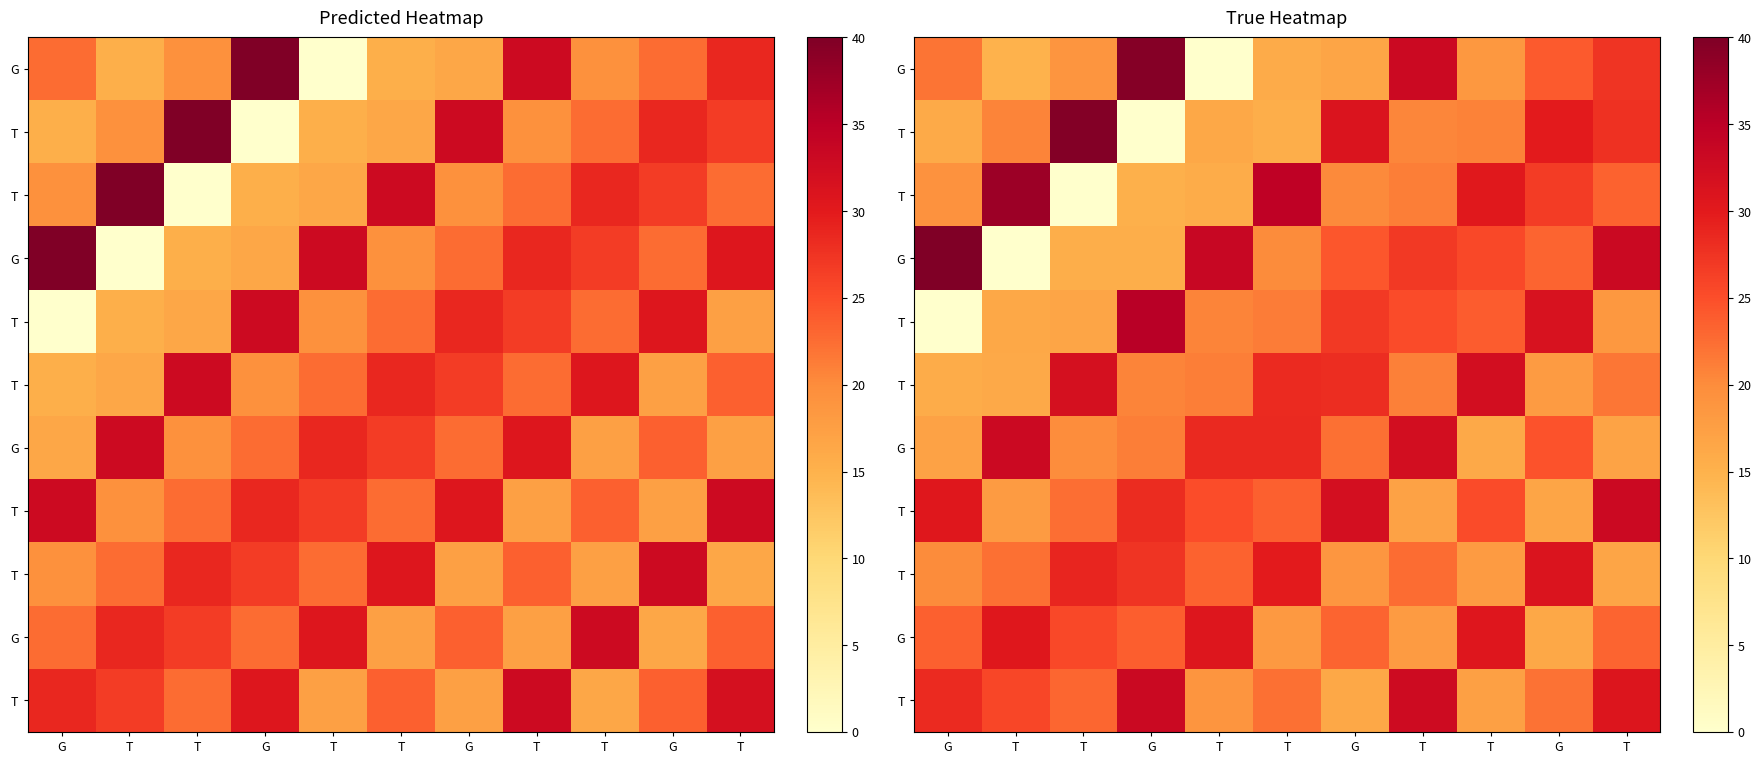

Which has a higher value, G or G?

G